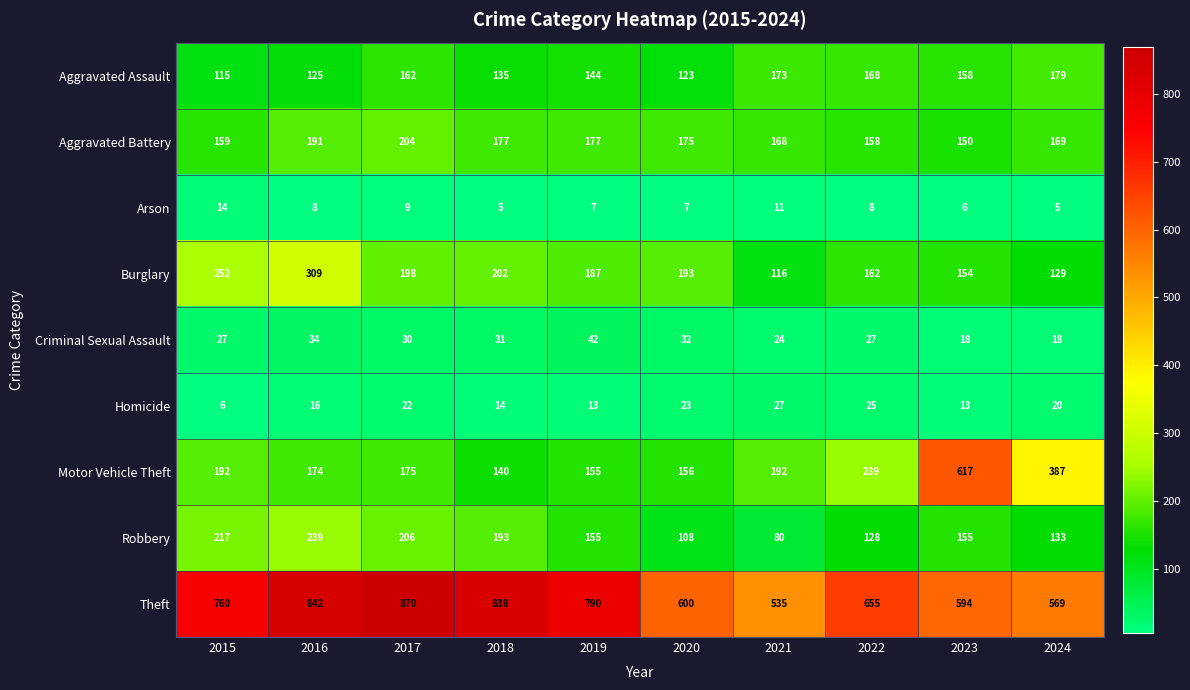

Which series changed the most between 2022 and 2023?

Motor Vehicle Theft